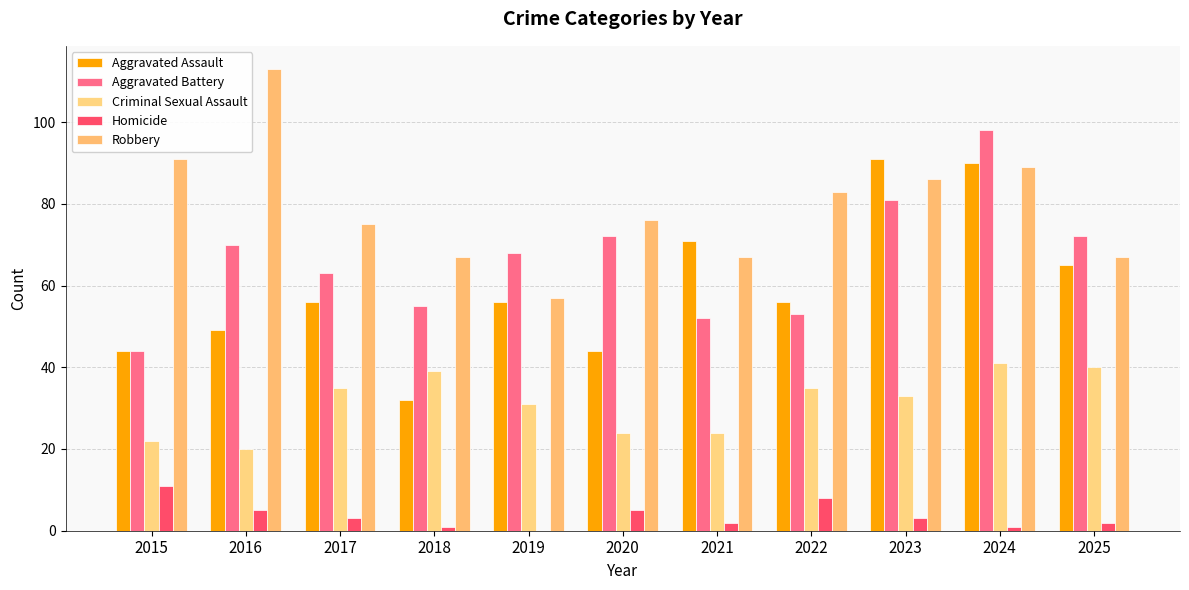

Which has a higher value, 2015 or 2024?

2024